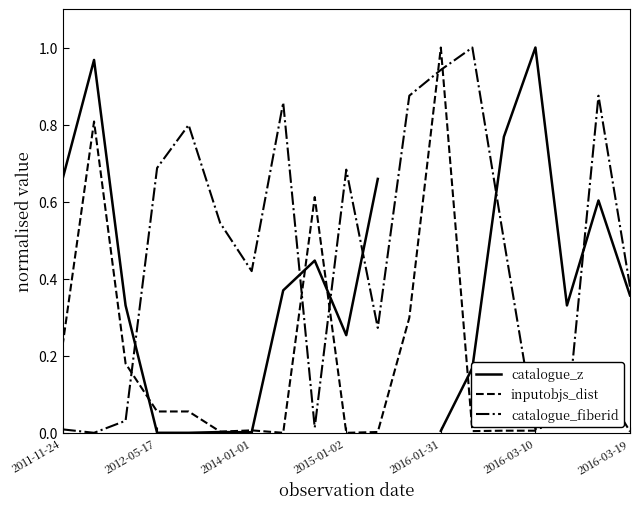

How many times do catalogue_z and catalogue_fiberid cross each other?

6